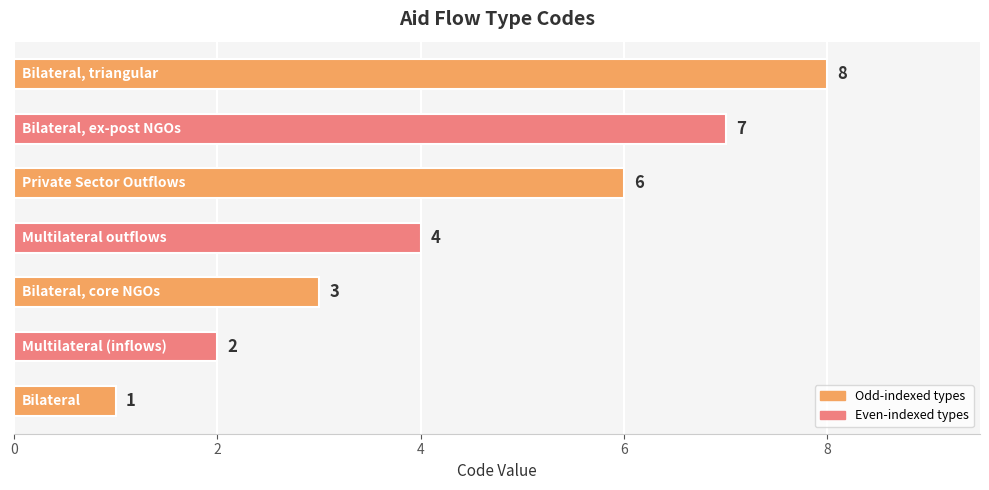

What is the greatest value displayed?

8